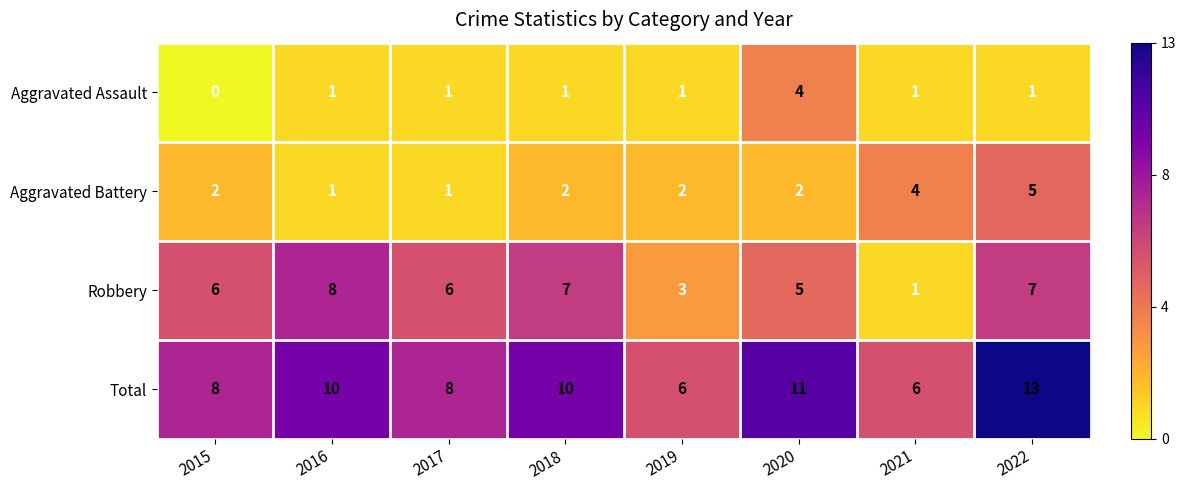

List the series in order of their peak value, lowest first.

Aggravated Assault, Aggravated Battery, Robbery, Total